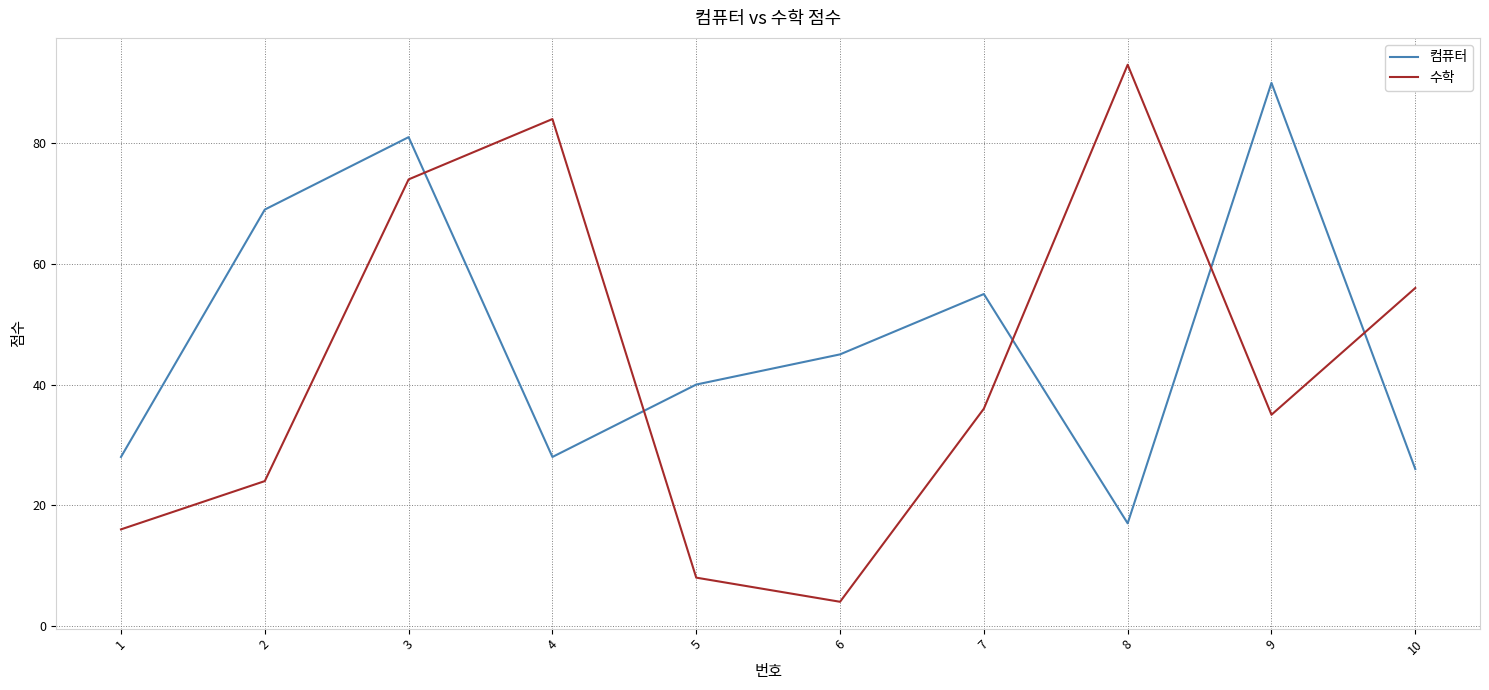

What is the sum of the 컴퓨터 values at 6 and 1?

73